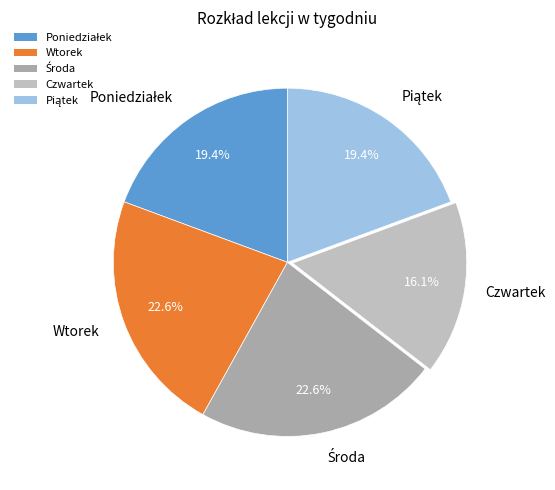

Is Wtorek the majority of the pie?

No